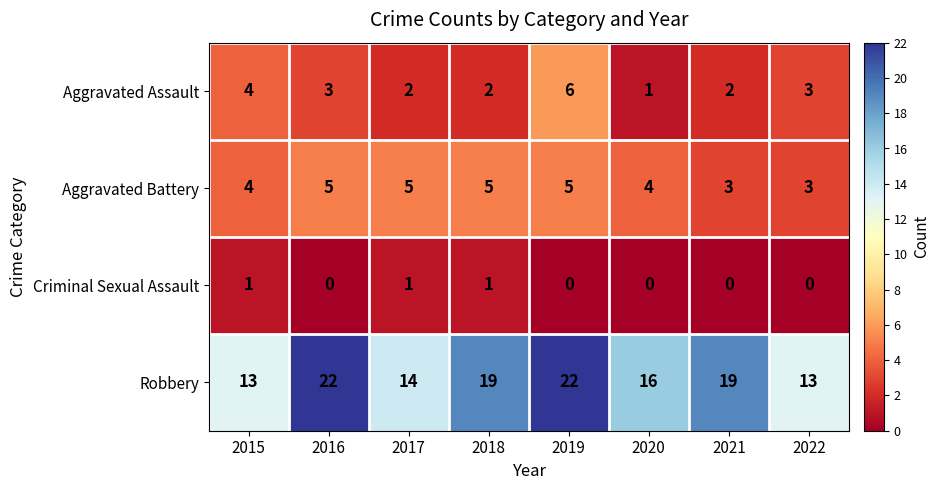

Is it true that Aggravated Battery equals 2 at 2015?

False